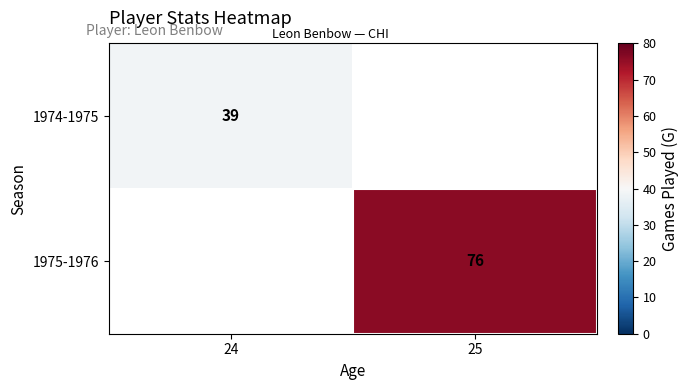

What is the total value across all series at 24?

39